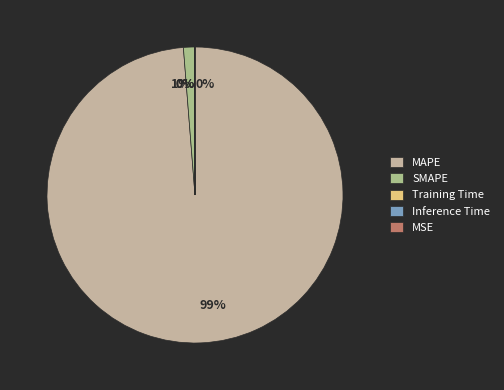

What is the change in value from SMAPE to Training Time?

-1.9